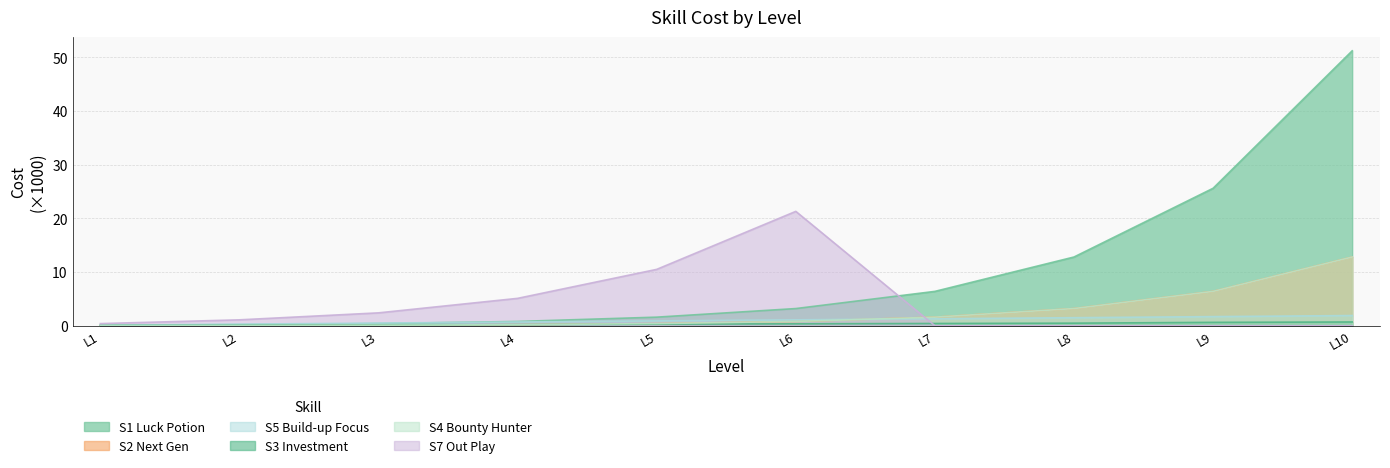

What is the sum of the S3 Investment values at L1 and L3?

0.2